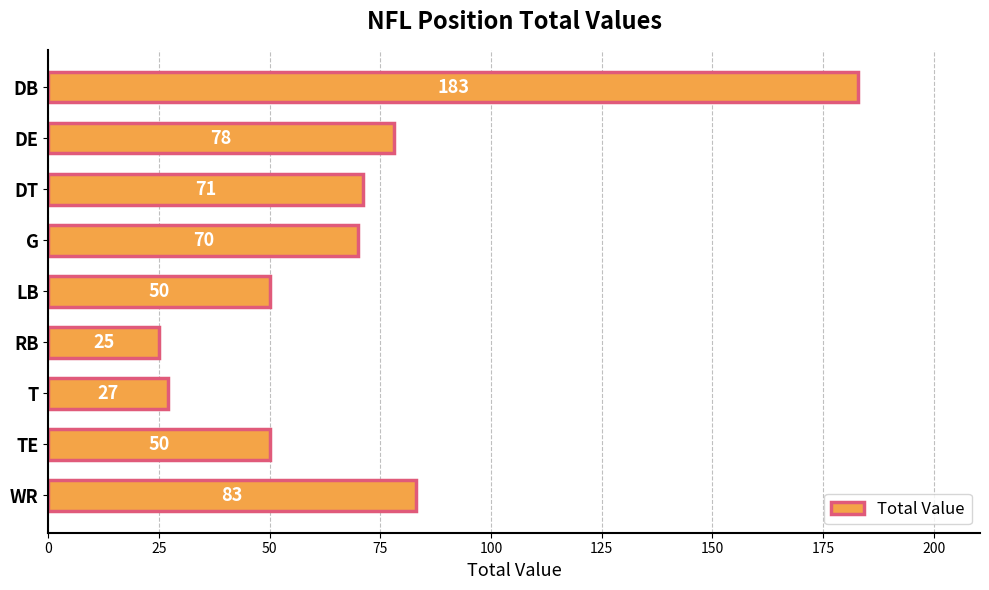

What is the sum of all values?

637